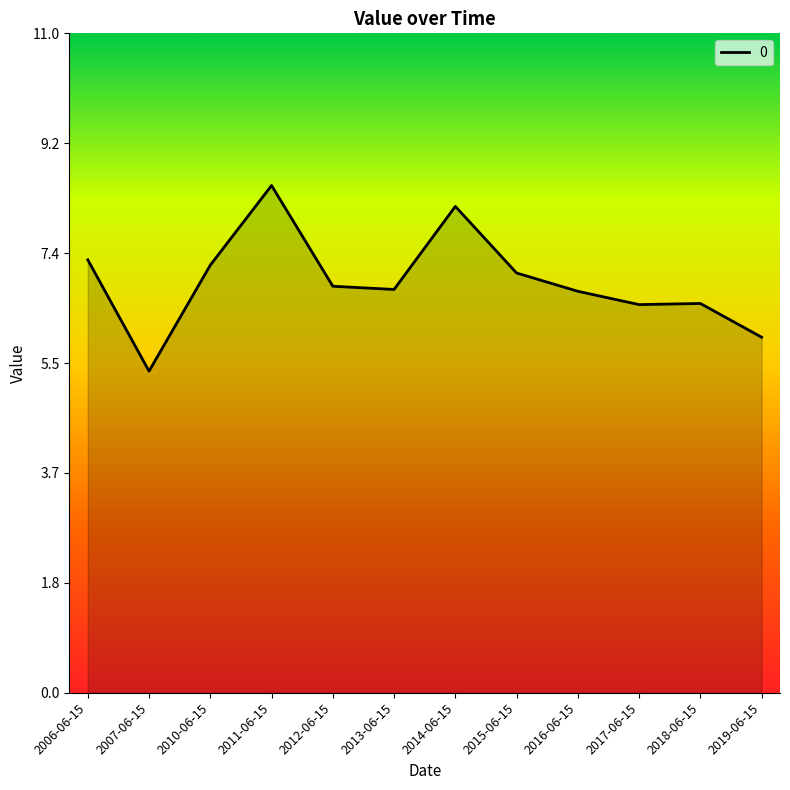

How many categories are shown in the chart?

12